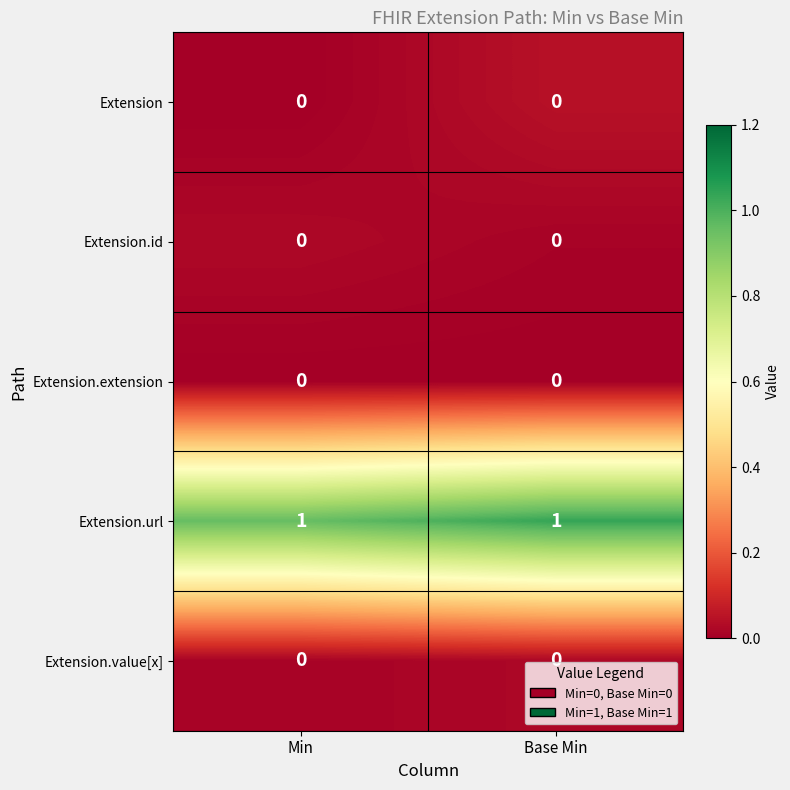

The Extension.value[x] series shows 0 at Min. True or false?

True